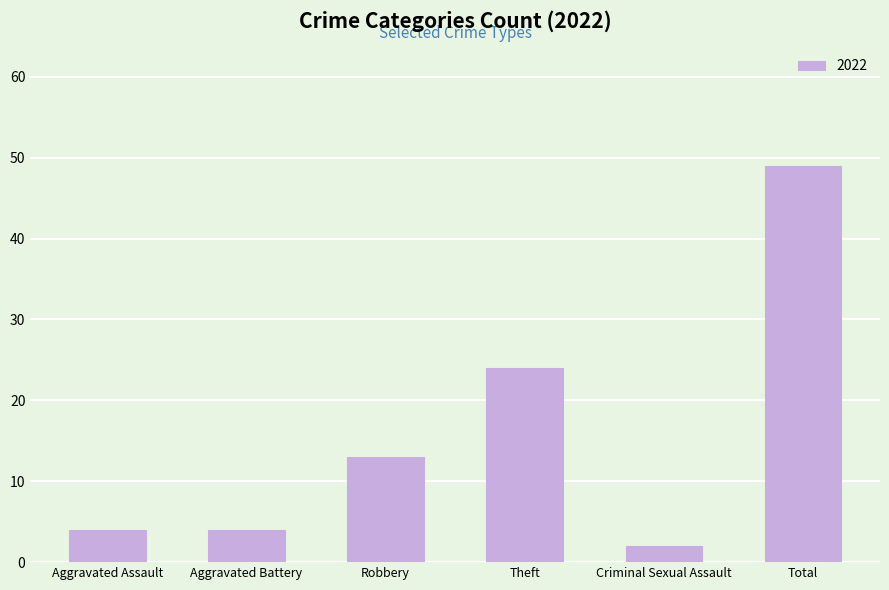

How many data points are less than 13?

3